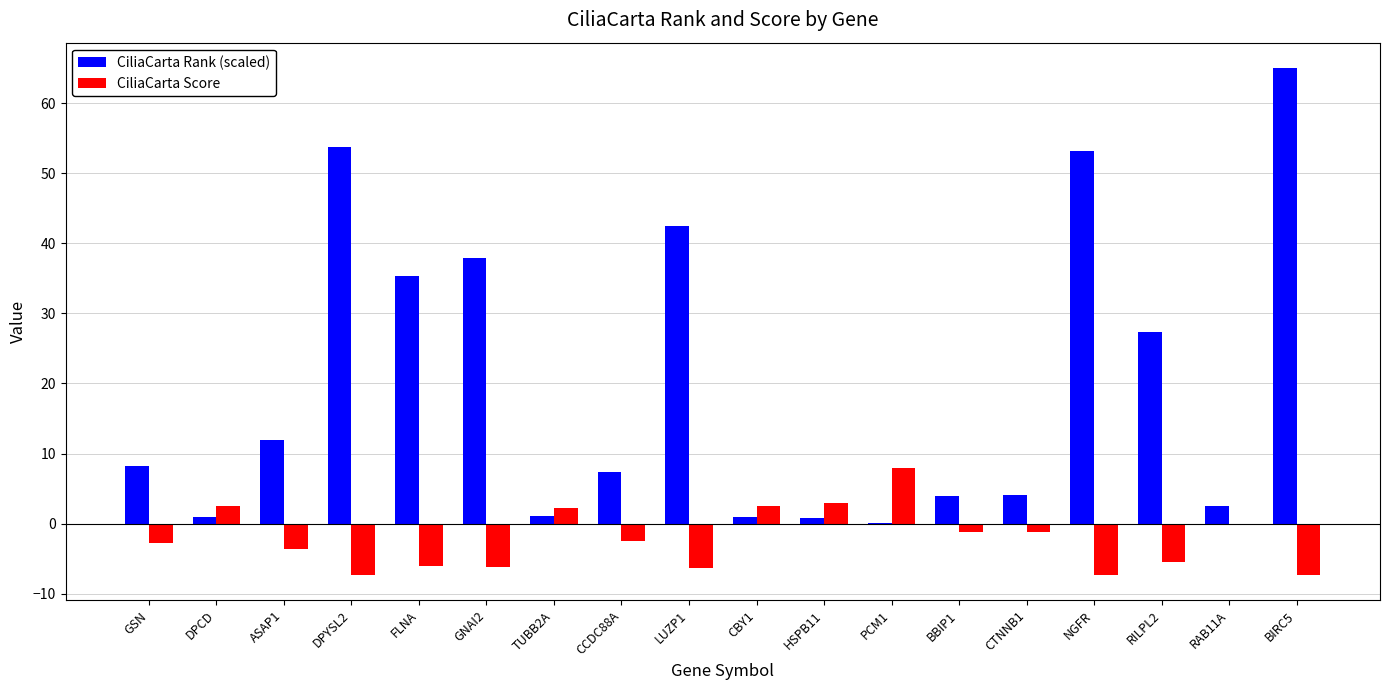

How many series are shown in this chart?

2